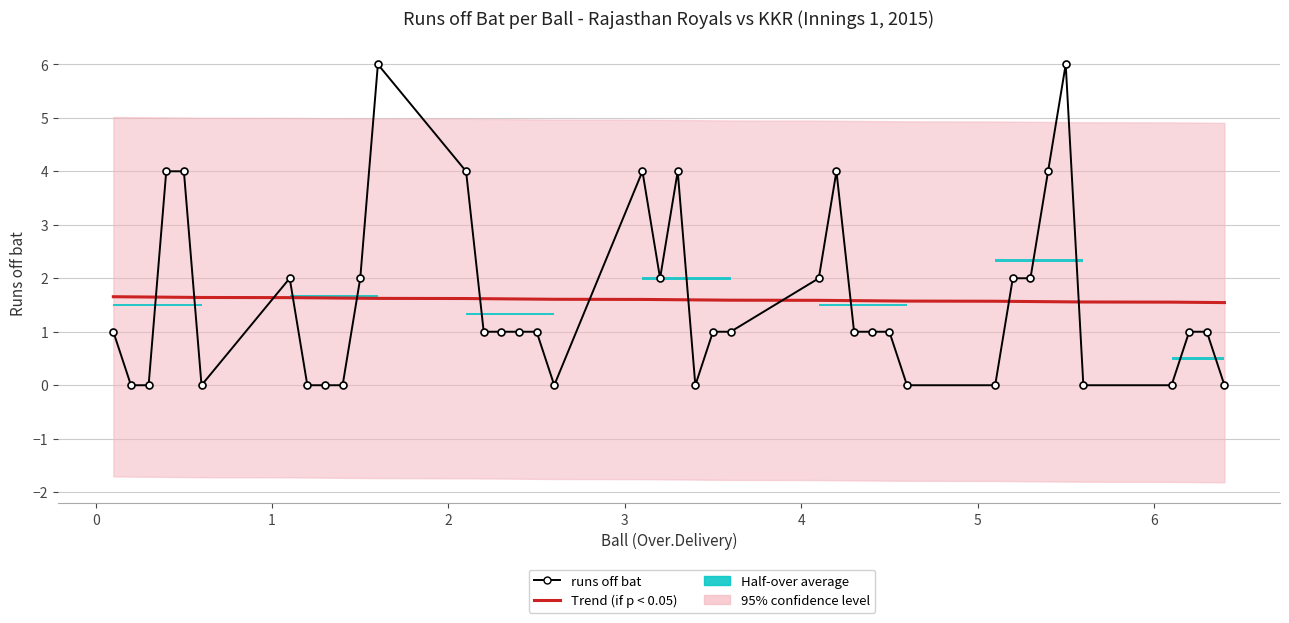

Is it true that Trend (if p < 0.05) equals 1.7 at 0?

True